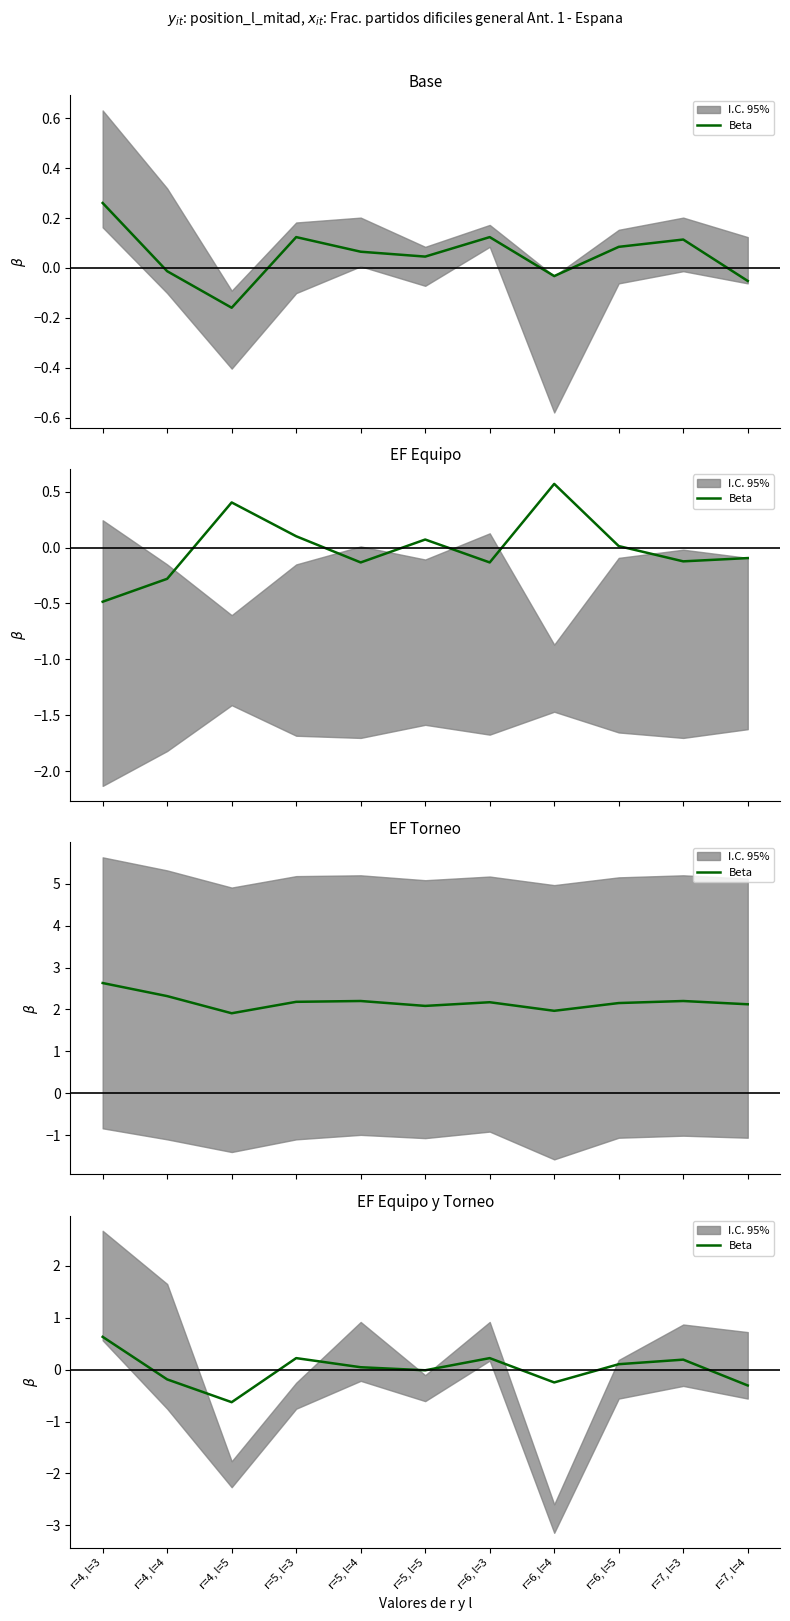

What position from the right is r=4, l=4?

10